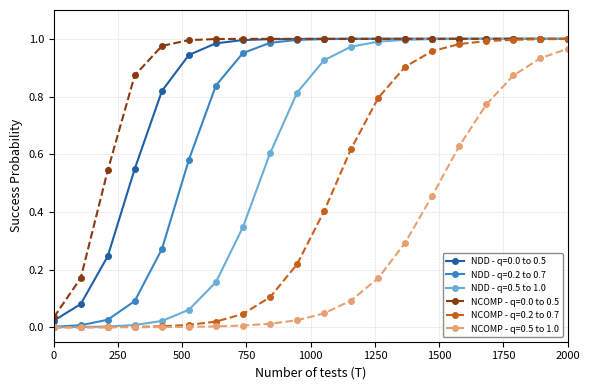

True or false: NCOMP - q=0.5 to 1.0 and NCOMP - q=0.0 to 0.5 cross at least once.

False